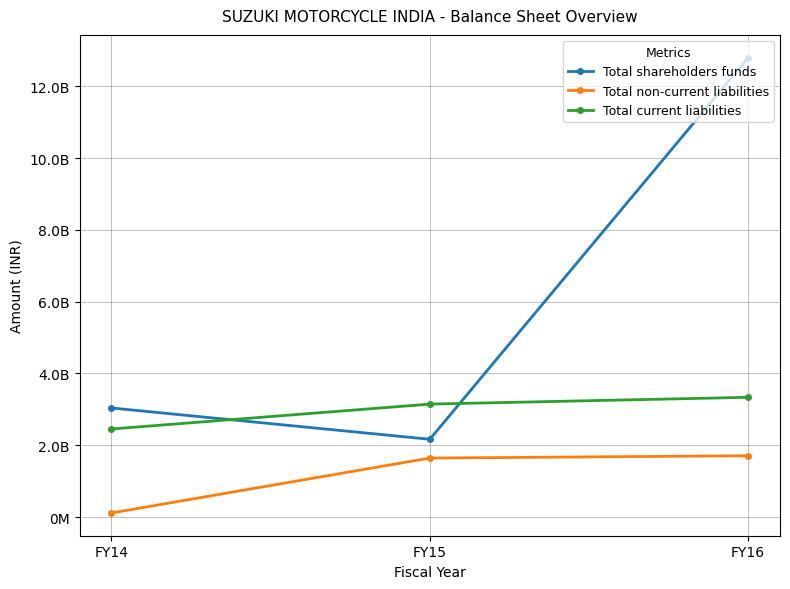

Is this an area chart (filled region under the line)?

No